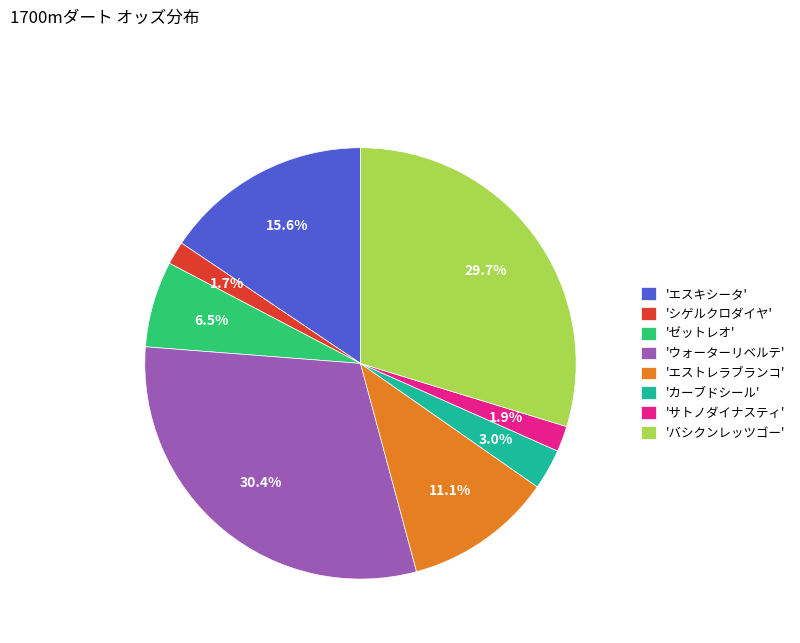

What is the ratio of the value at 'バシクンレッツゴー' to the value at 'ゼットレオ'?

4.6